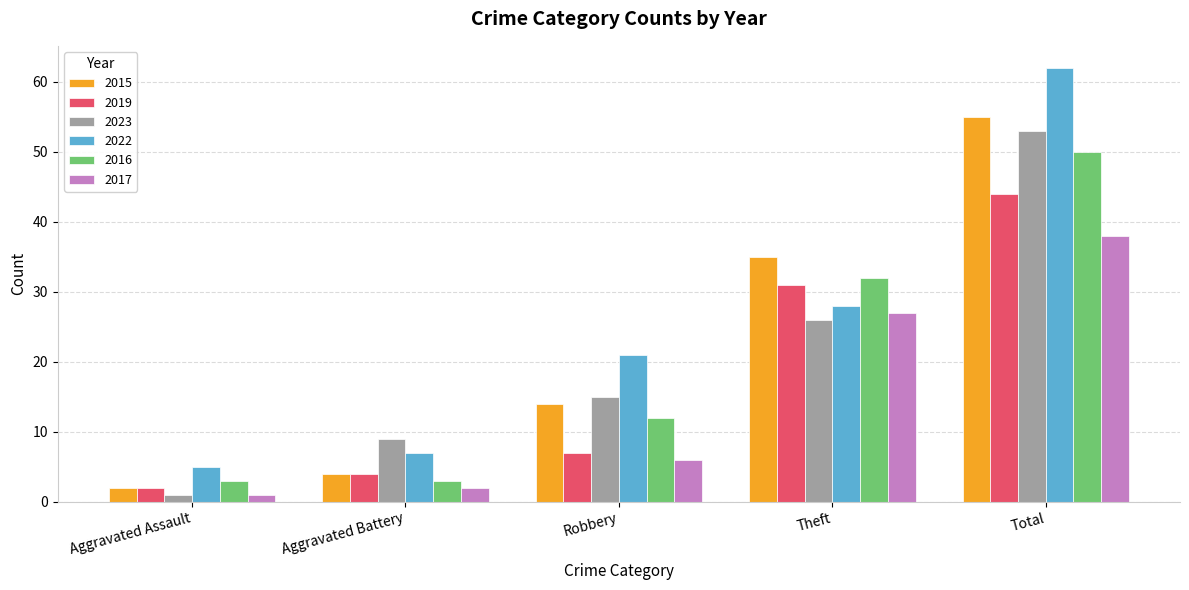

The 2016 series shows 3 at Aggravated Battery. True or false?

True